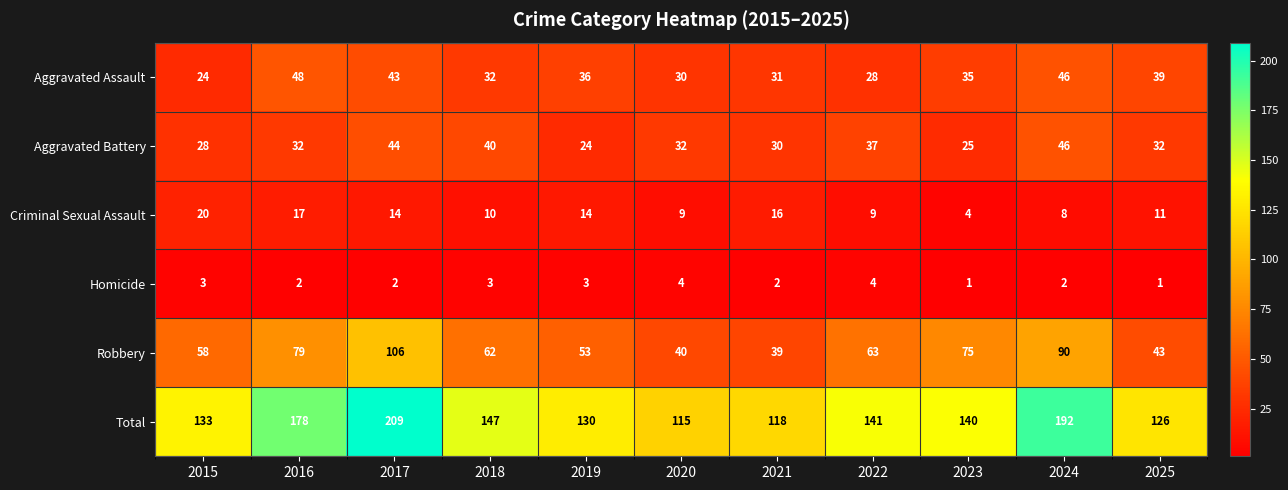

List the series in order of their peak value, lowest first.

Homicide, Criminal Sexual Assault, Aggravated Battery, Aggravated Assault, Robbery, Total